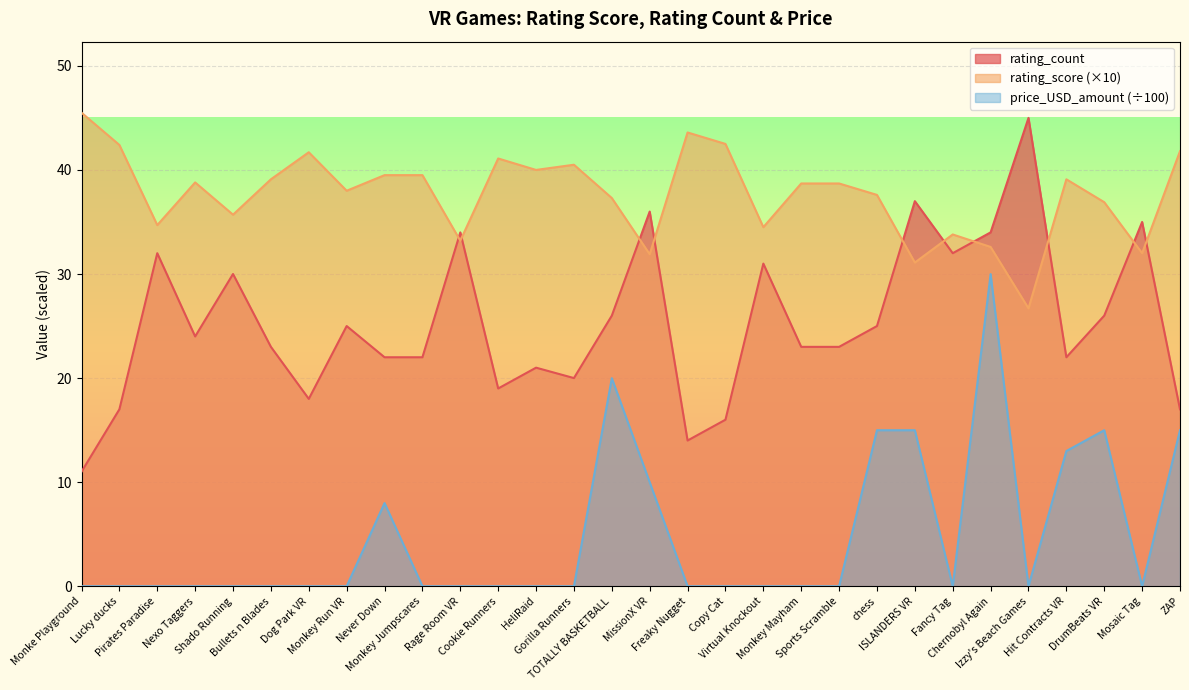

Reading left to right, extract all data points from this chart.

rating_score: Monke Playground=45.5	Lucky ducks=42.4	Pirates Paradise=34.7	Nexo Taggers=38.8	Shado Running=35.7	Bullets n Blades=39.1	Dog Park VR=41.7	Monkey Run VR=38.0	Never Down=39.5	Monkey Jumpscares=39.5	Rage Room VR=33.2	Cookie Runners=41.1	HeliRaid=40.0	Gorilla Runners=40.5	TOTALLY BASKETBALL=37.3	MissionX VR=31.9	Freaky Nugget=43.6	Copy Cat=42.5	Virtual Knockout=34.5	Monkey Mayham=38.7	Sports Scramble=38.7	chess=37.6	ISLANDERS VR=31.1	Fancy Tag=33.8	Chernobyl Again=32.6	Izzy's Beach Games=26.7	Hit Contracts VR=39.1	DrumBeats VR=36.9	Mosaic Tag=32.0	ZAP=41.8
rating_count: Monke Playground=11.0	Lucky ducks=17.0	Pirates Paradise=32.0	Nexo Taggers=24.0	Shado Running=30.0	Bullets n Blades=23.0	Dog Park VR=18.0	Monkey Run VR=25.0	Never Down=22.0	Monkey Jumpscares=22.0	Rage Room VR=34.0	Cookie Runners=19.0	HeliRaid=21.0	Gorilla Runners=20.0	TOTALLY BASKETBALL=26.0	MissionX VR=36.0	Freaky Nugget=14.0	Copy Cat=16.0	Virtual Knockout=31.0	Monkey Mayham=23.0	Sports Scramble=23.0	chess=25.0	ISLANDERS VR=37.0	Fancy Tag=32.0	Chernobyl Again=34.0	Izzy's Beach Games=45.0	Hit Contracts VR=22.0	DrumBeats VR=26.0	Mosaic Tag=35.0	ZAP=17.0
price_USD_amount: Monke Playground=0.0	Lucky ducks=0.0	Pirates Paradise=0.0	Nexo Taggers=0.0	Shado Running=0.0	Bullets n Blades=0.0	Dog Park VR=0.0	Monkey Run VR=0.0	Never Down=8.0	Monkey Jumpscares=0.0	Rage Room VR=0.0	Cookie Runners=0.0	HeliRaid=0.0	Gorilla Runners=0.0	TOTALLY BASKETBALL=20.0	MissionX VR=10.0	Freaky Nugget=0.0	Copy Cat=0.0	Virtual Knockout=0.0	Monkey Mayham=0.0	Sports Scramble=0.0	chess=15.0	ISLANDERS VR=15.0	Fancy Tag=0.0	Chernobyl Again=30.0	Izzy's Beach Games=0.0	Hit Contracts VR=13.0	DrumBeats VR=15.0	Mosaic Tag=0.0	ZAP=15.0